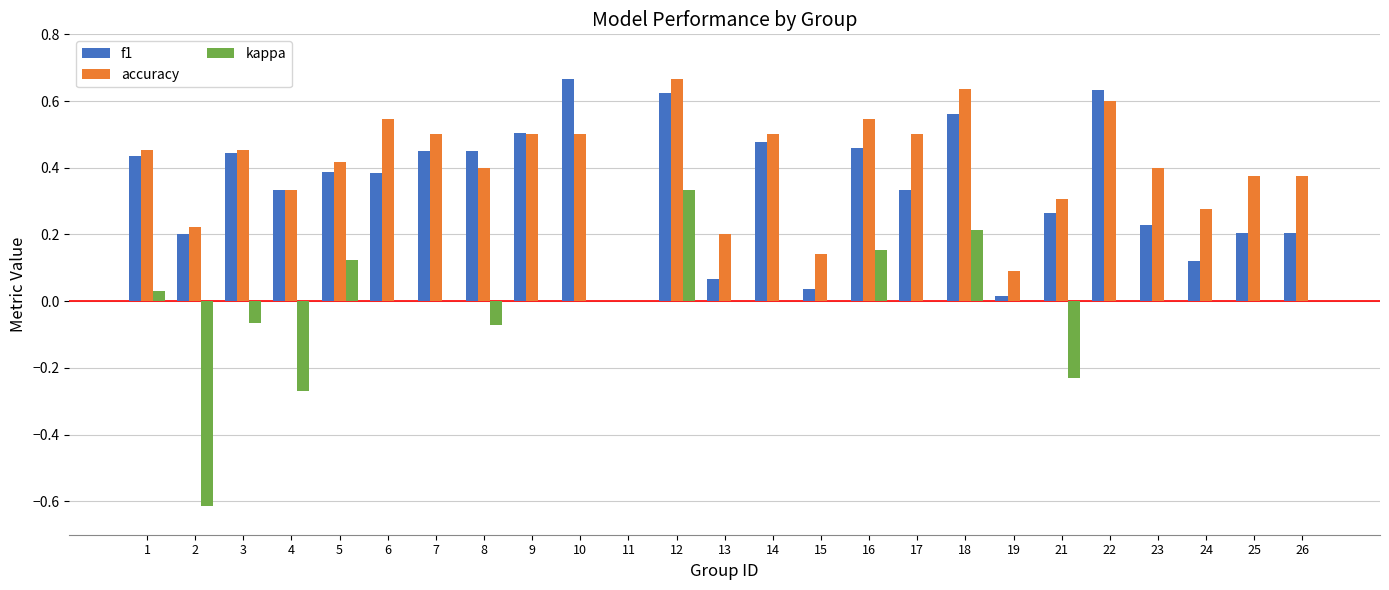

What is the sum of all kappa values?

-0.4